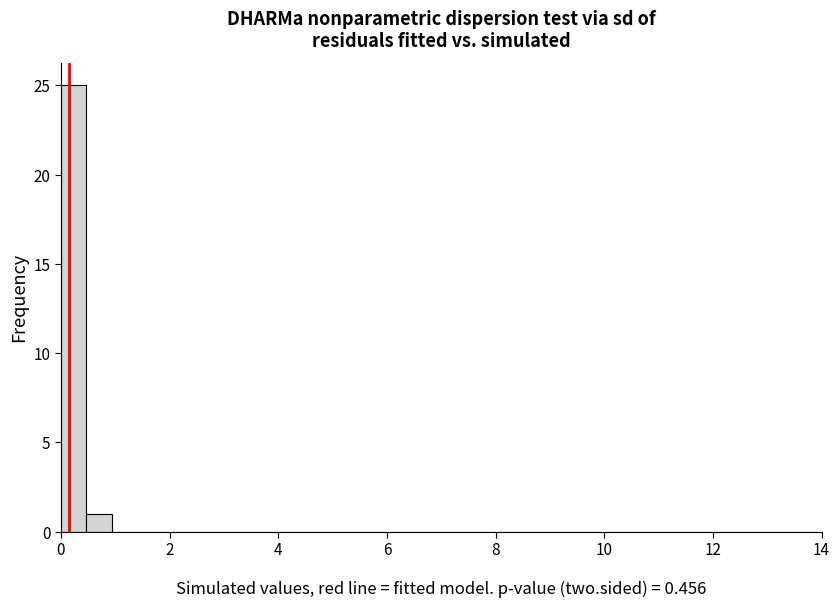

Read against the x-axis, roughly where is the centre of the tallest bar?

0.2